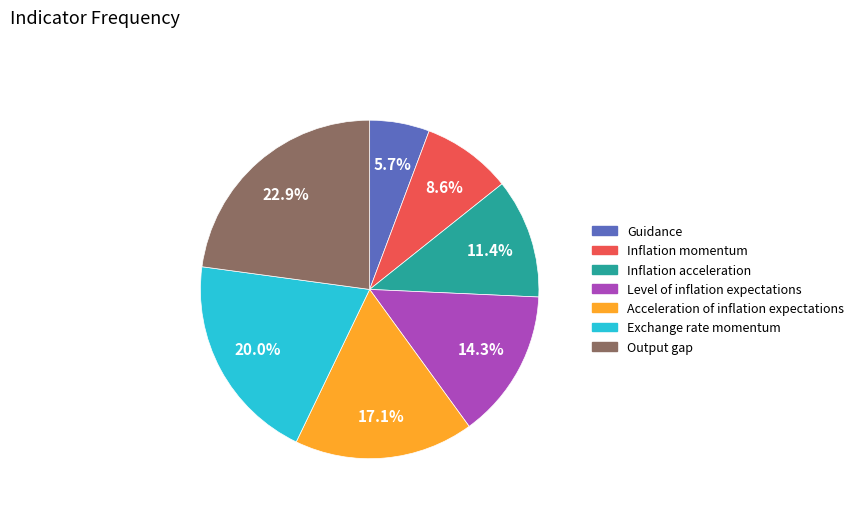

The Exchange rate momentum slice represents 14% of the pie. True or false?

False